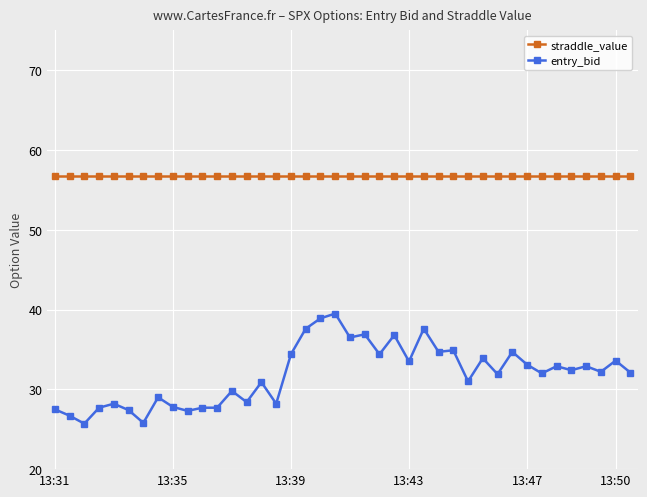

What is the value of the entry_bid point at the 3rd from the left?

25.7